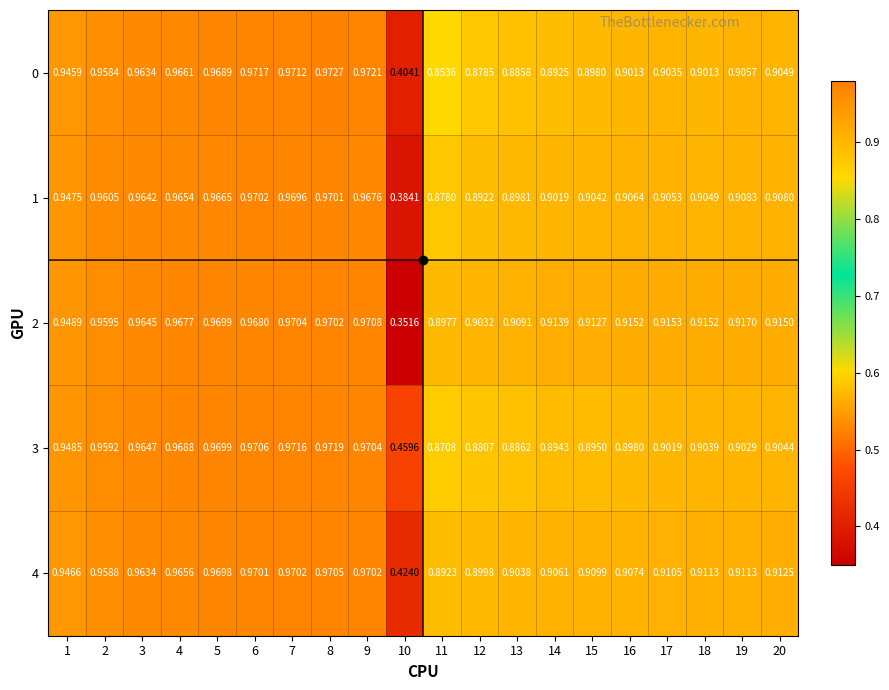

What is the total value across all series at 14?

4.5